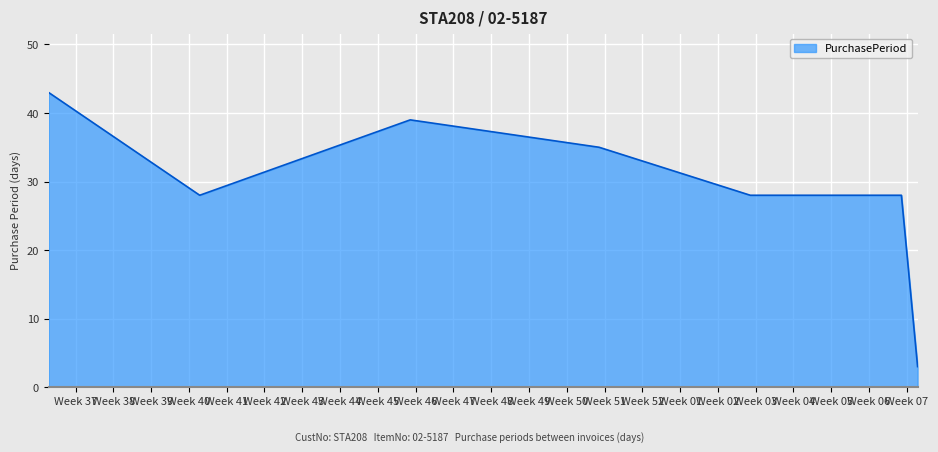

What is the greatest value displayed?

43